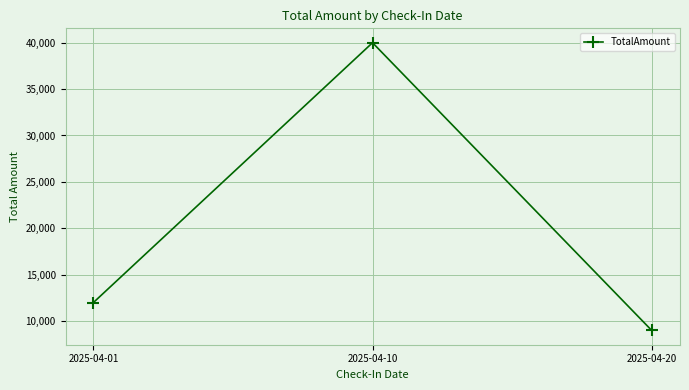

Rank the categories by value from lowest to highest.

2025-04-20, 2025-04-01, 2025-04-10